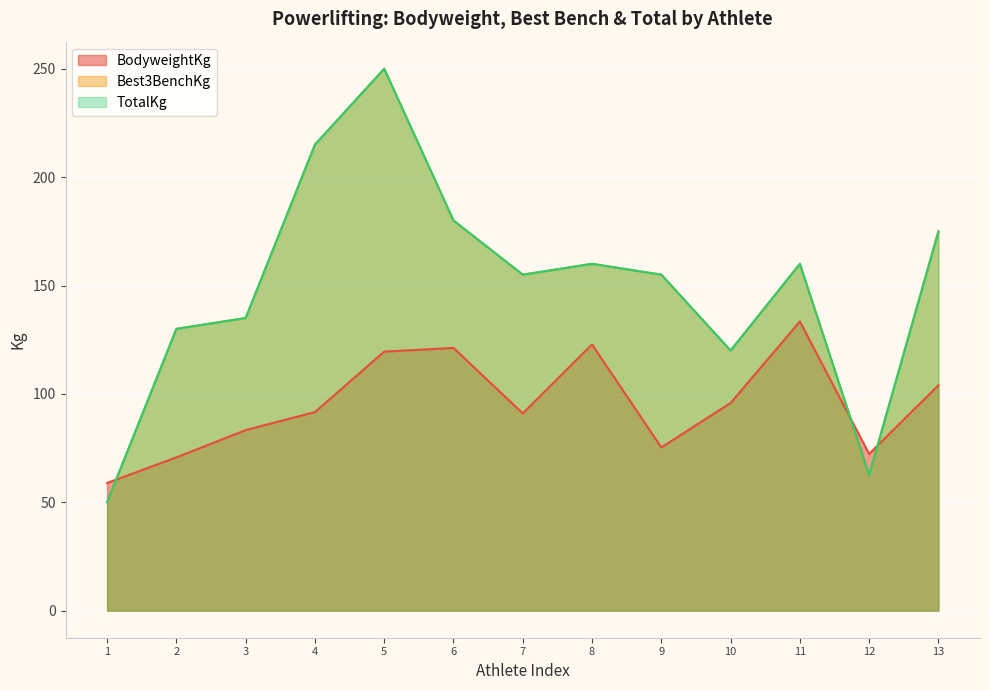

Is the value of TotalKg at 1 greater than the value of BodyweightKg at 13?

No